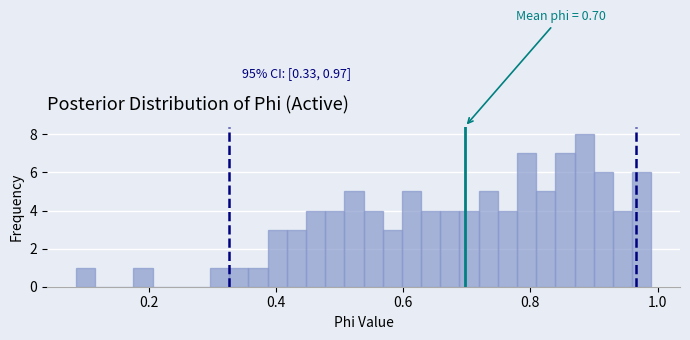

Read against the x-axis, roughly where is the centre of the tallest bar?

0.88